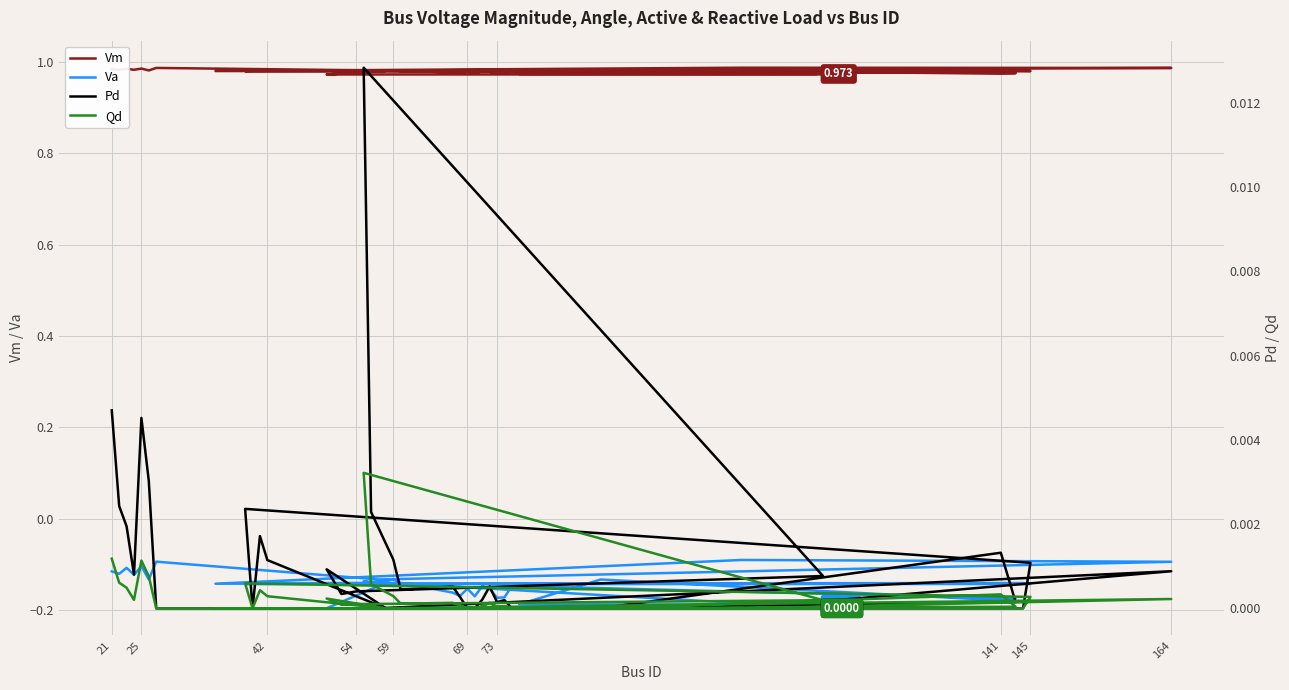

Which series has the widest spread of values?

Va